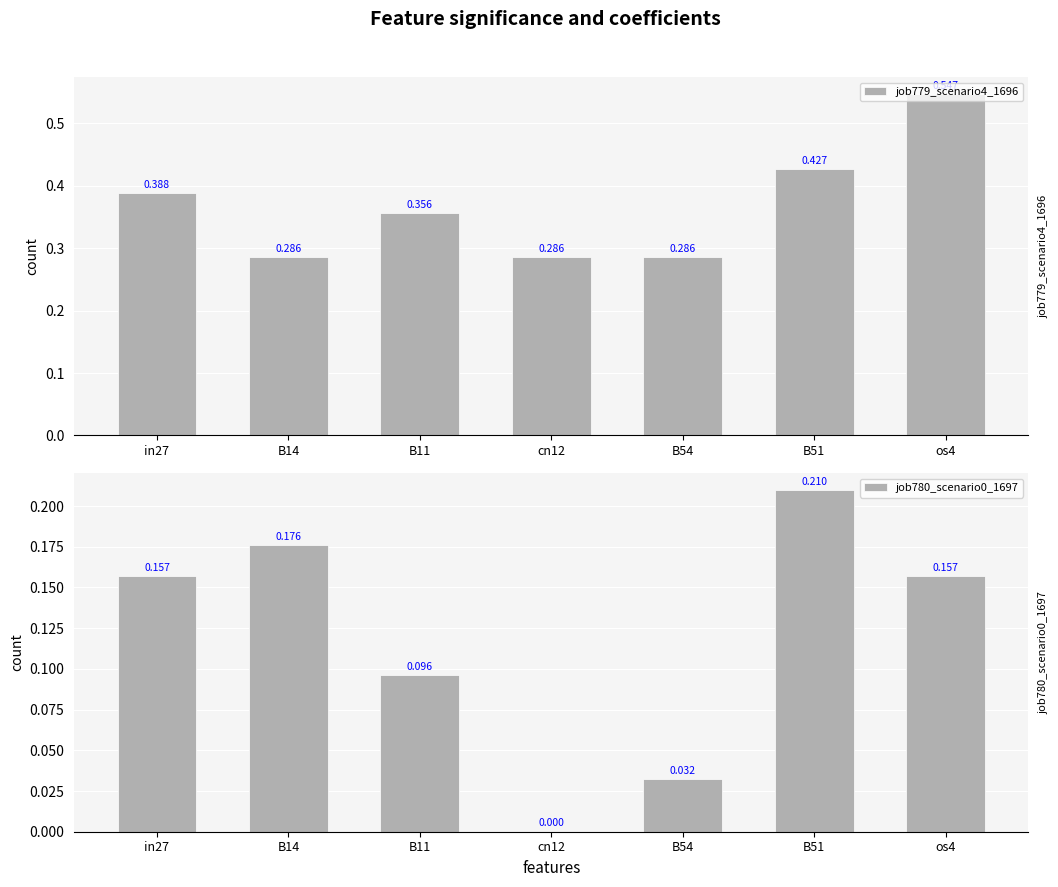

What position from the left is os4?

7